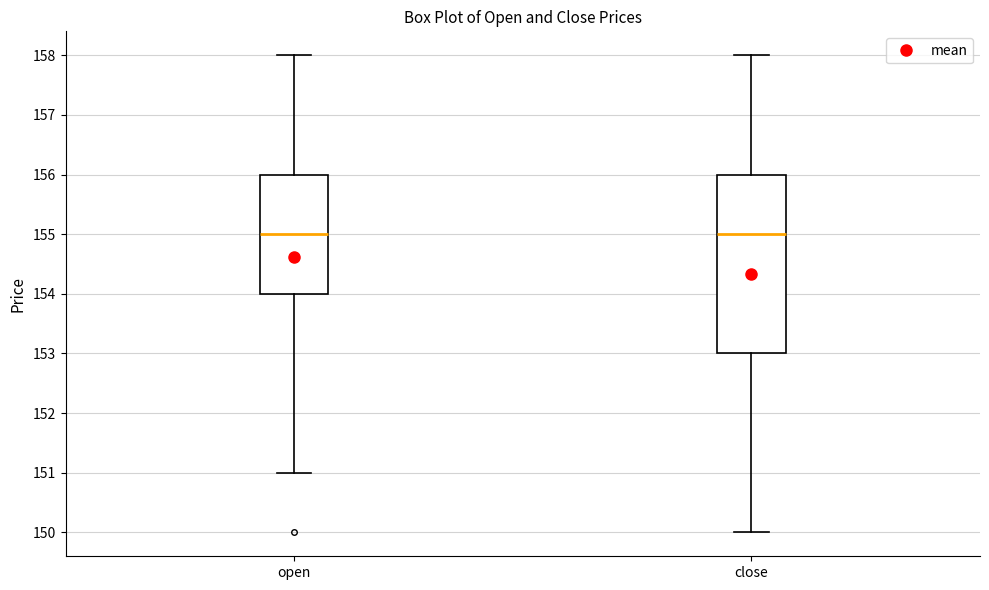

Comparing the boxes themselves (not the whiskers), which one is the tallest?

close